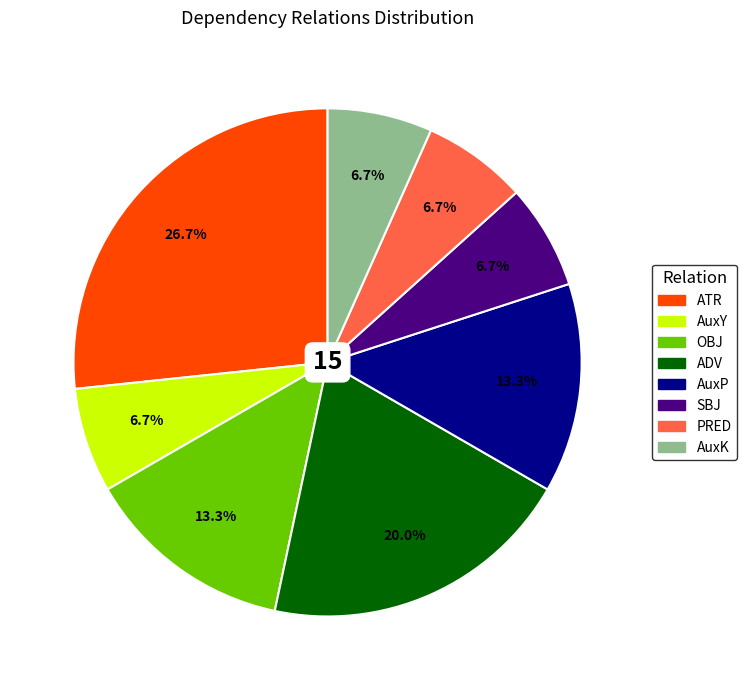

Is it true that OBJ is 1% of the pie?

False